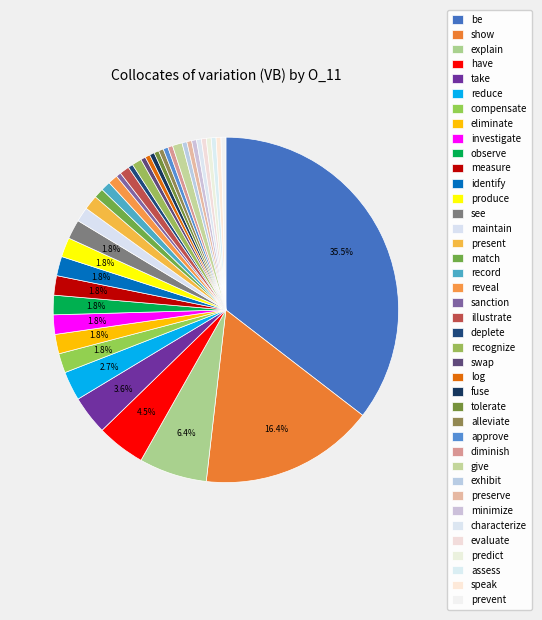

To the nearest percent, what is the difference between the eliminate and sanction slice percentages?

1%